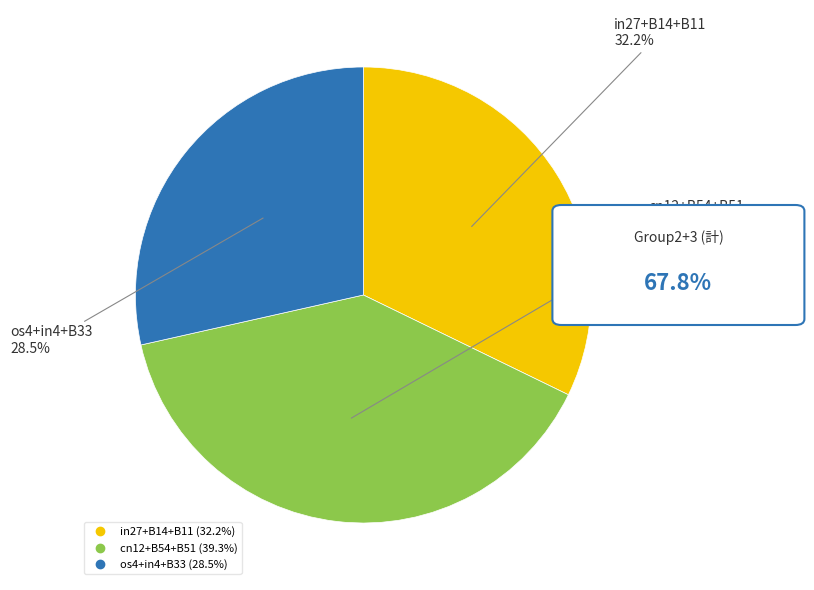

Is there any slice that represents more than half of the pie?

No